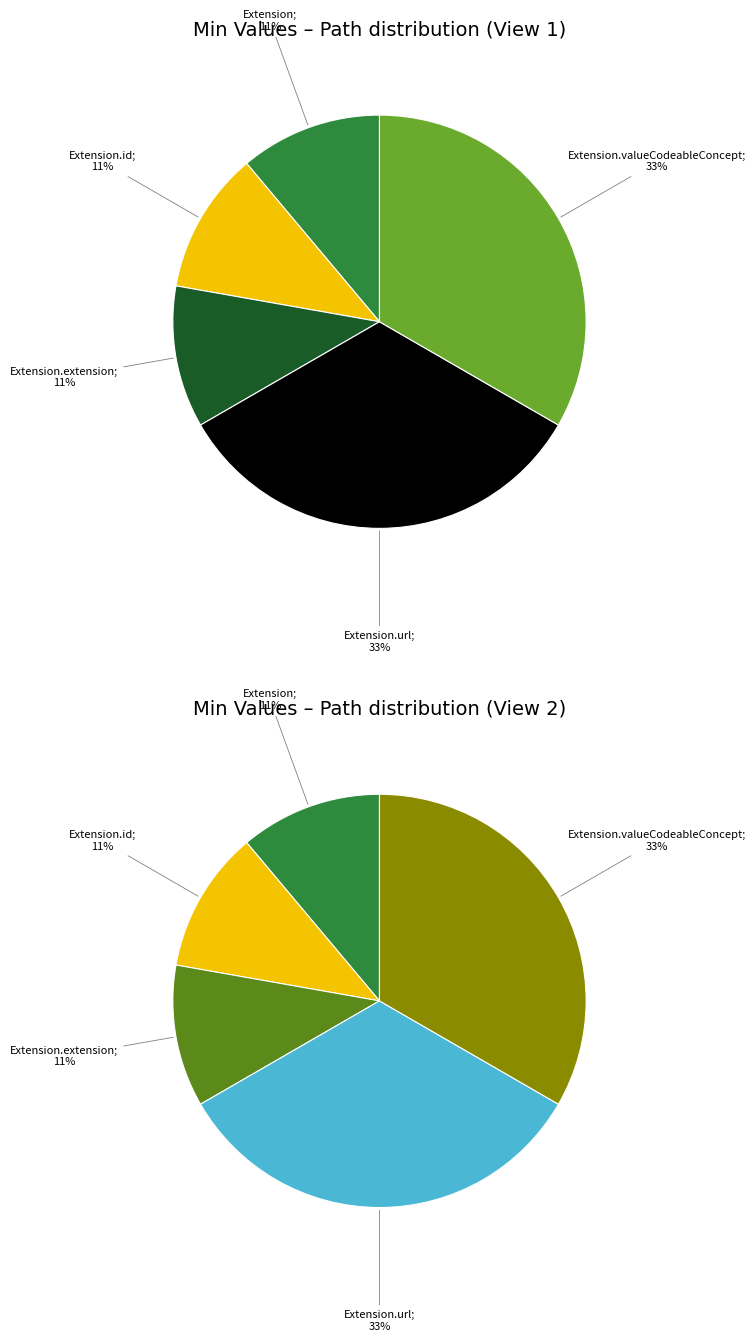

Is it true that Extension.extension is 13% of the pie?

False